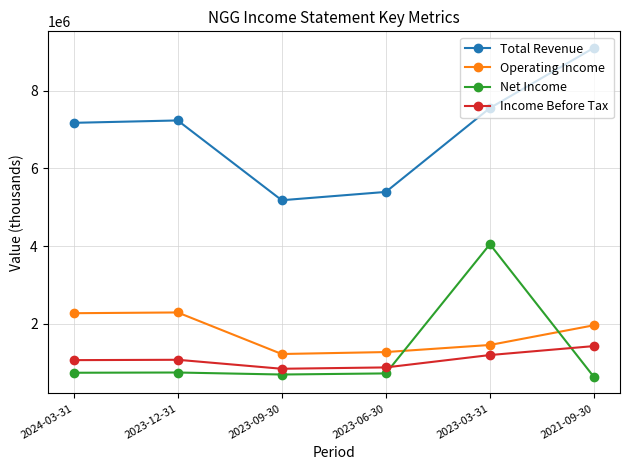

At how many categories does at least one series exceed 2531501?

6